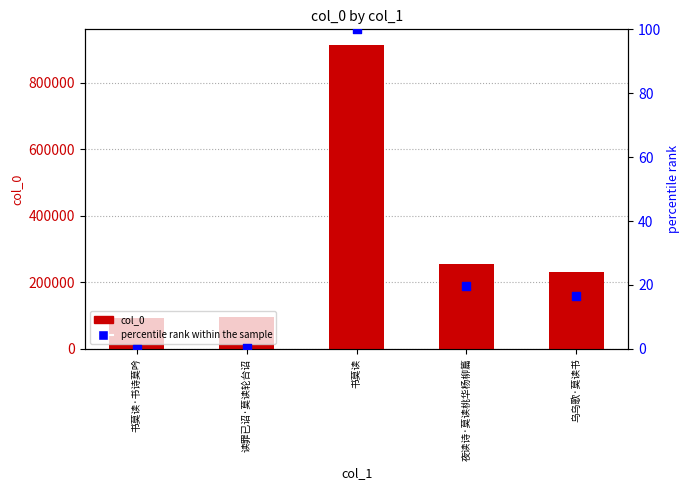

What is the total value across all series at 读罪已诏·莫读轮台诏?

94308.1